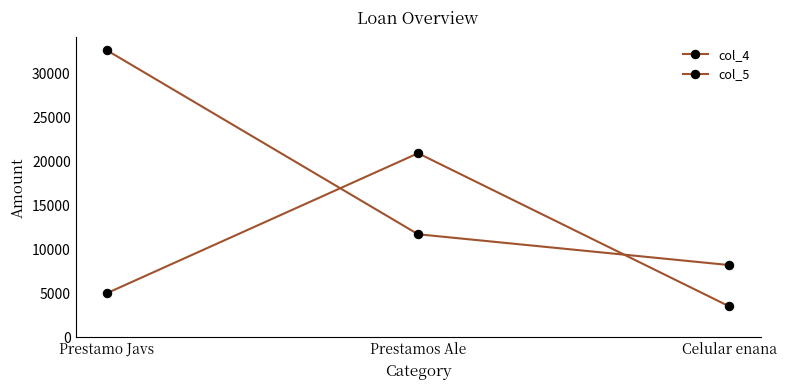

What is the label of the 3rd point from the right?

Prestamo Javs